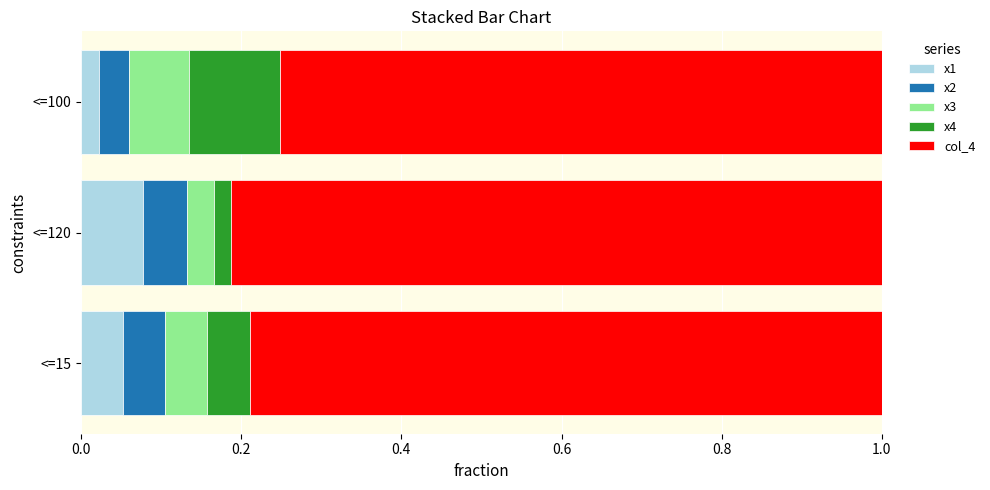

What is the total value across all series at <=15?

1.0